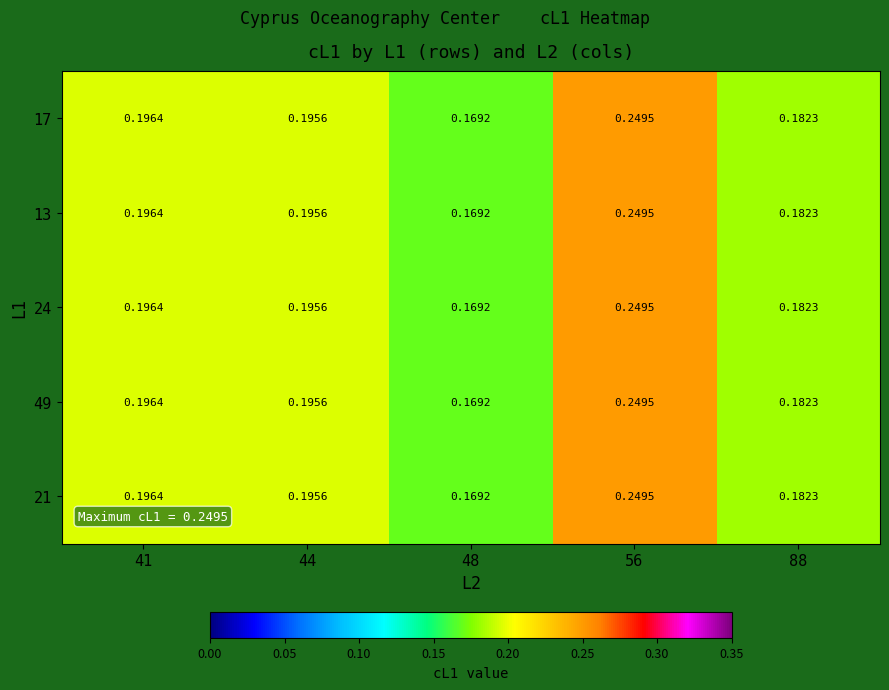

Is the value of 13 at 56 greater than the value of 17 at 88?

Yes